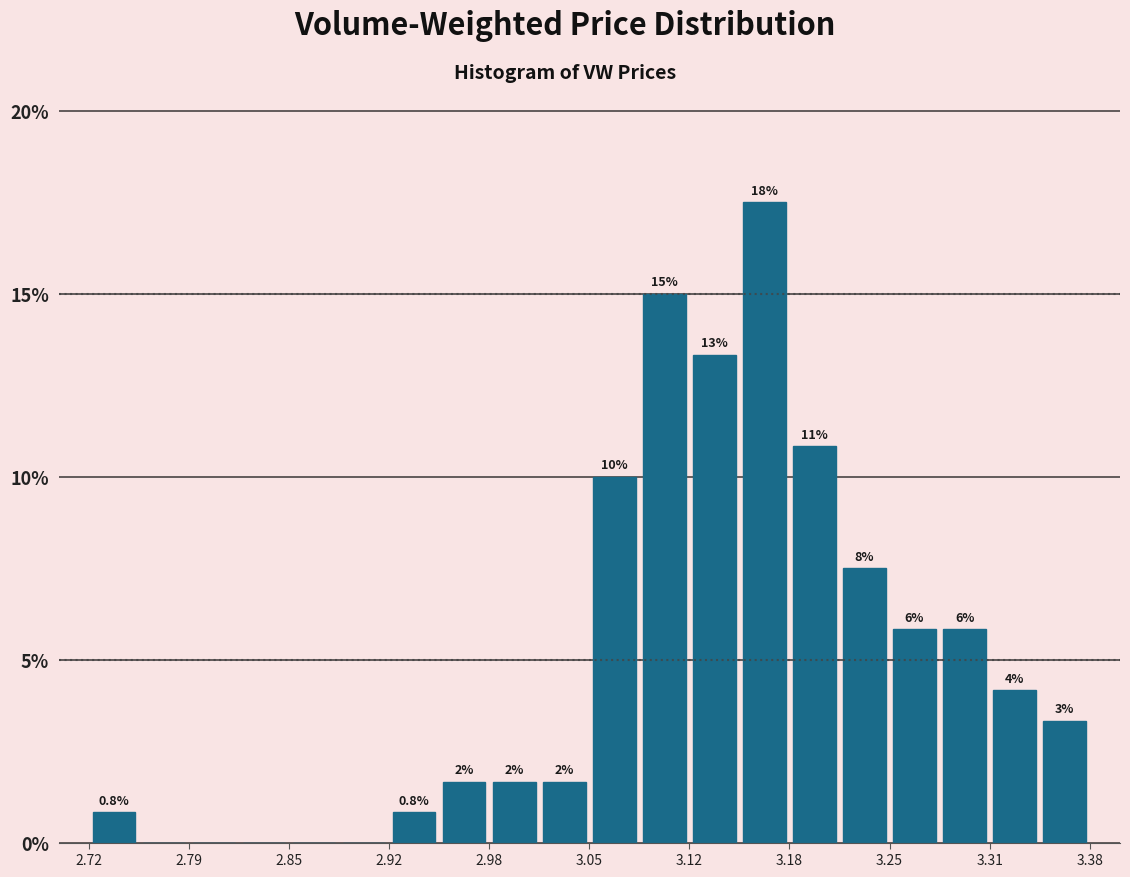

Around what value on the x-axis is the tallest bar? Give the approximate position of its centre, as read against the axis.

3.17